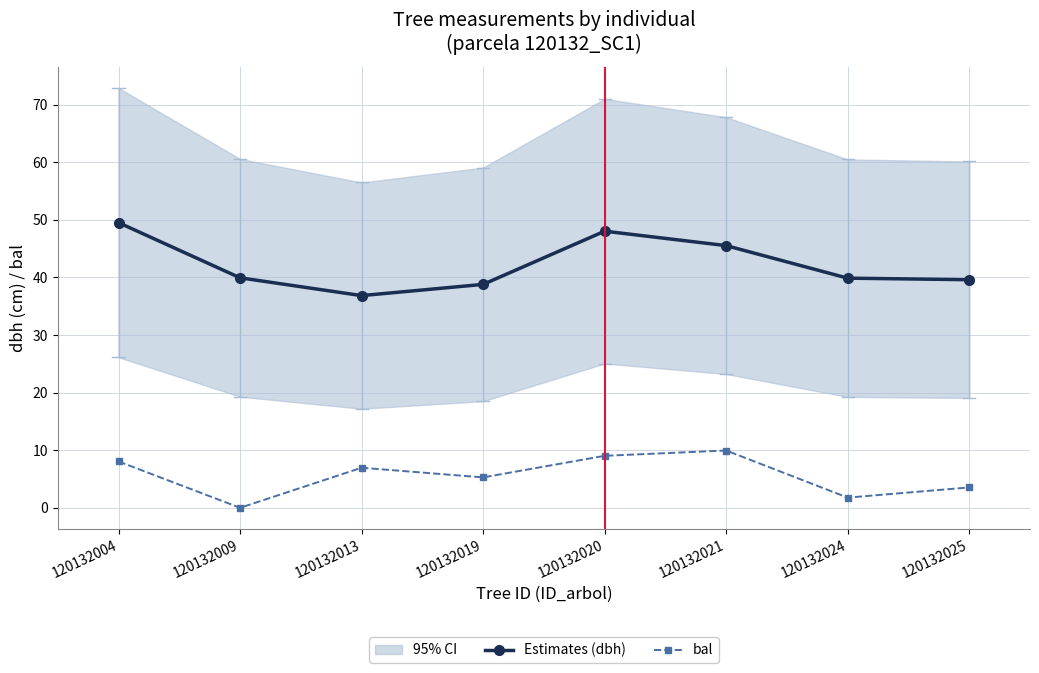

True or false: Estimates (dbh) and bal cross at least once.

False